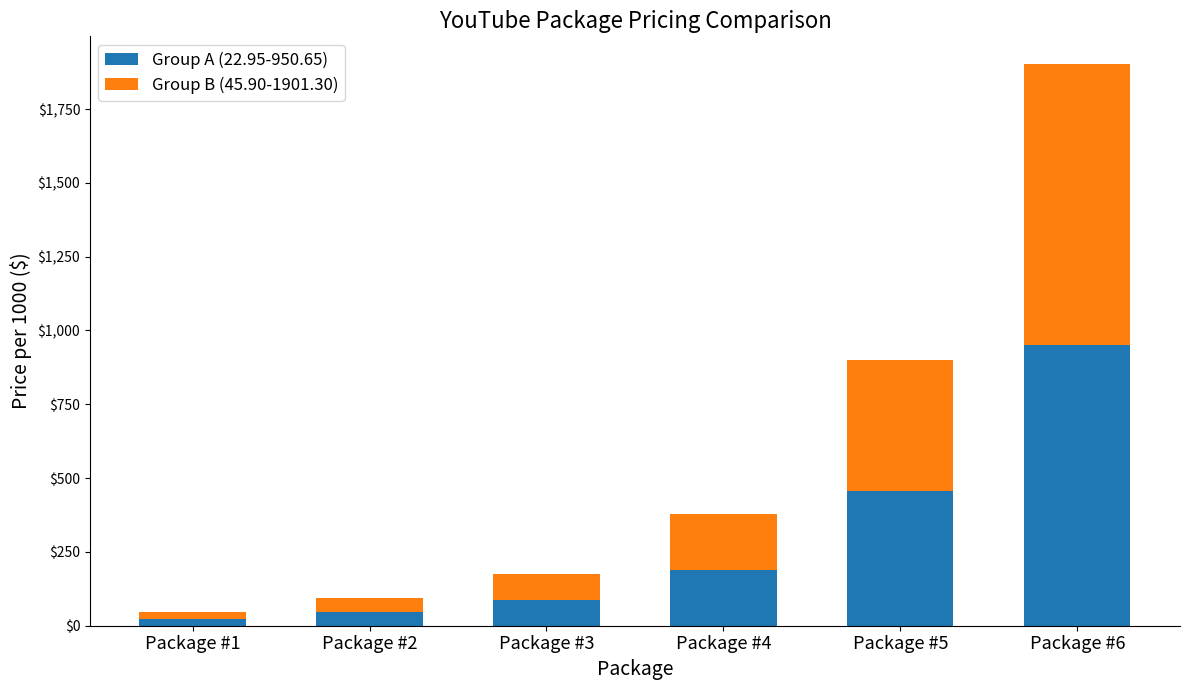

Are the bars horizontal?

No